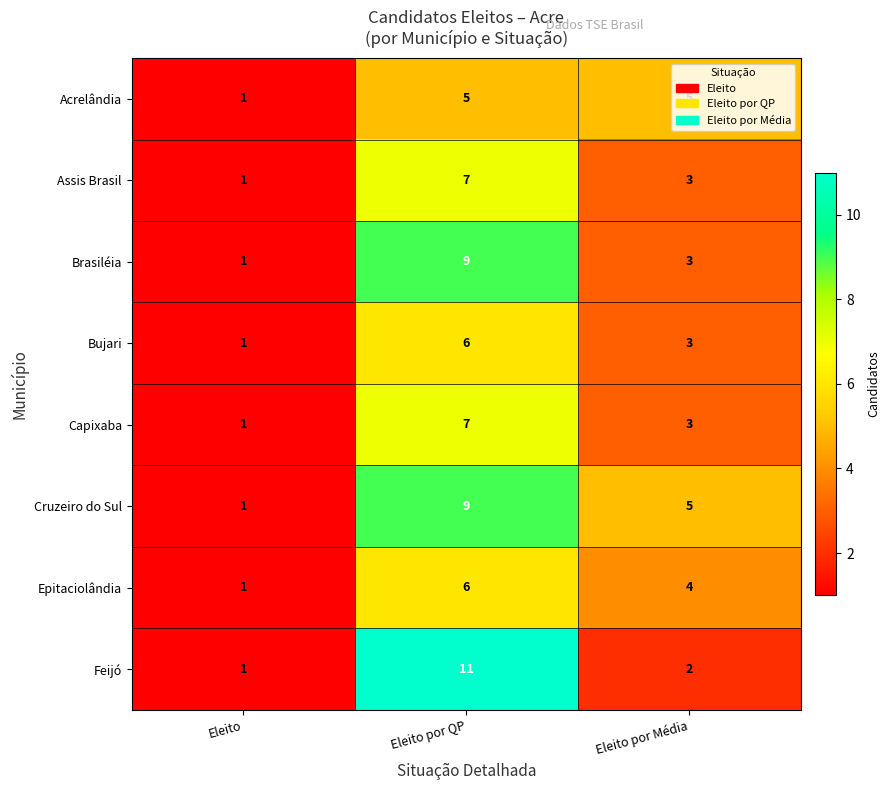

The Capixaba series shows 1 at Eleito. True or false?

True